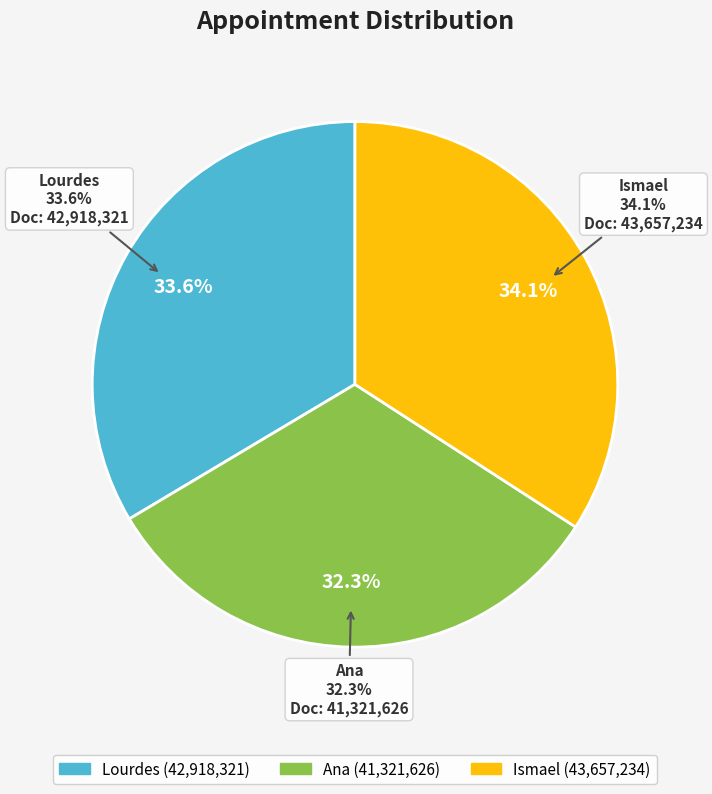

Rank the categories by value from highest to lowest.

Ismael, Lourdes, Ana